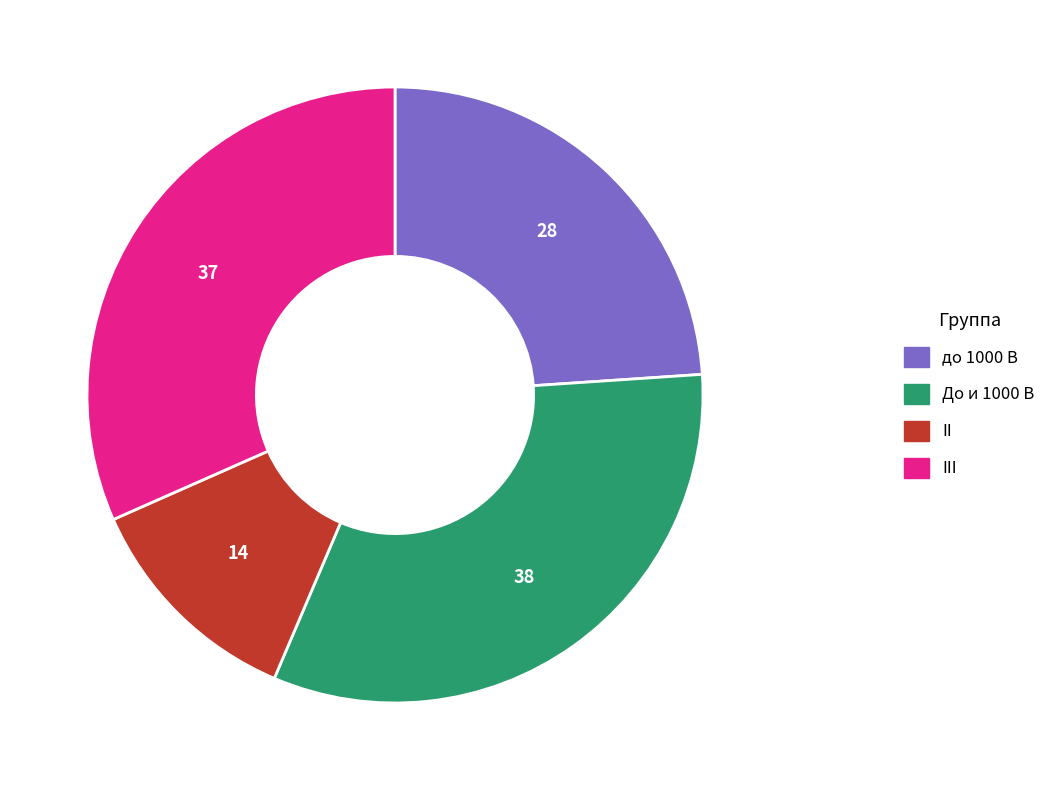

Does any single category account for the majority?

No